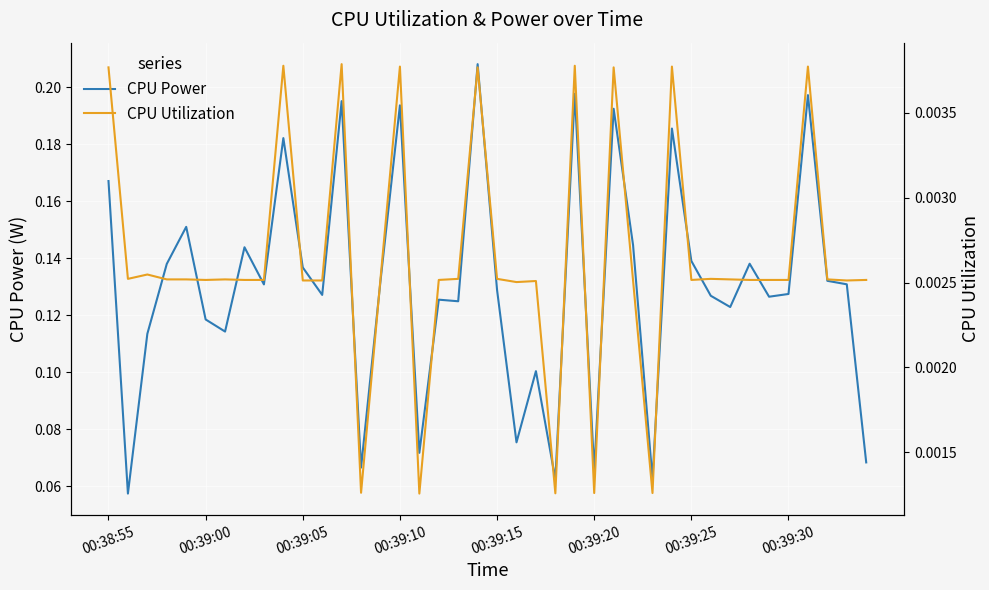

True or false: CPU Utilization and CPU Power cross at least once.

False